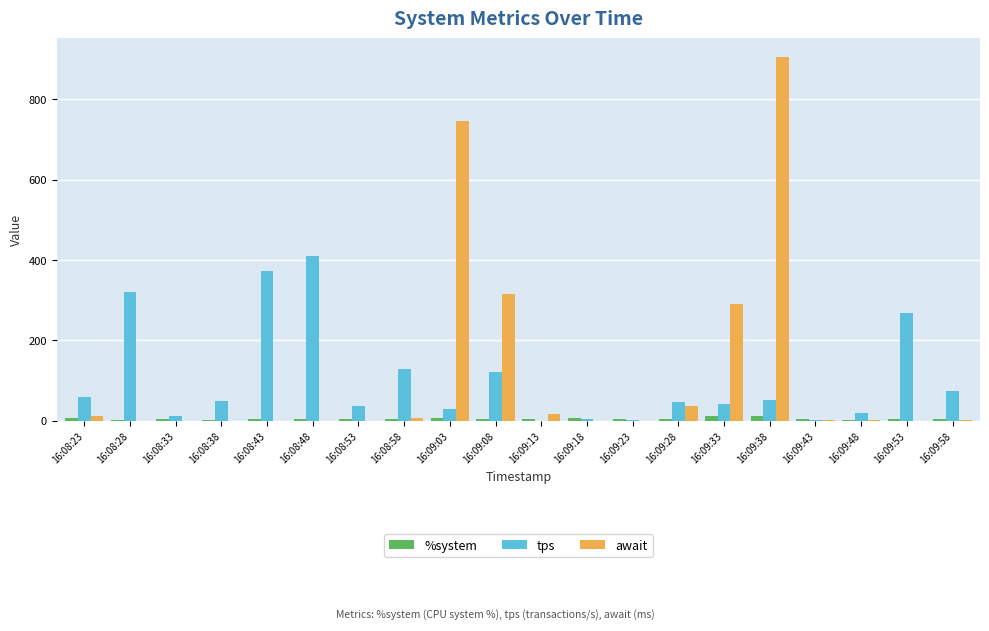

Which series has the largest range (max minus min)?

await